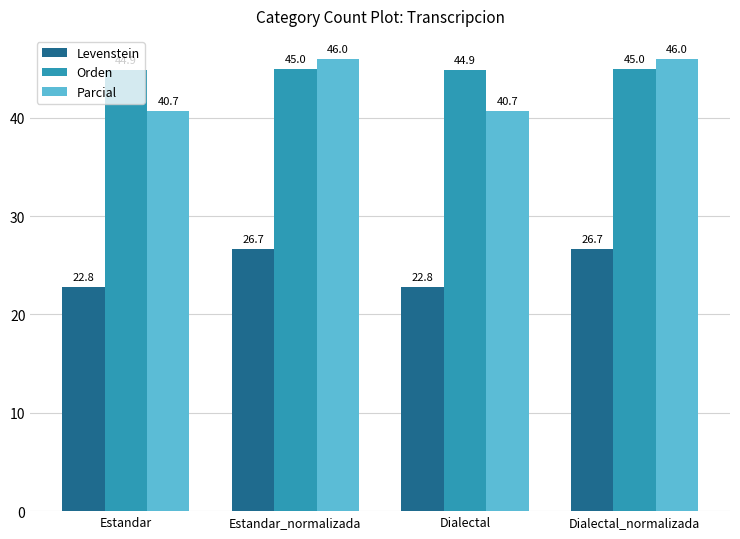

True or false: Parcial has a value of 21.5 at Estandar.

False